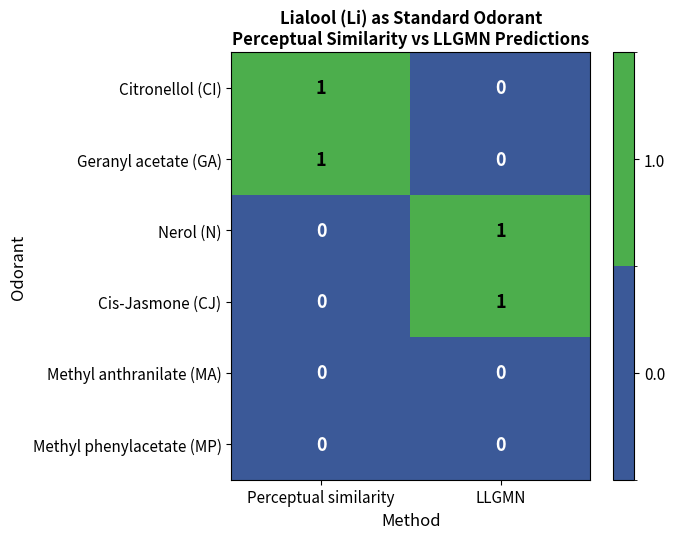

How many categories are shown in the chart?

2